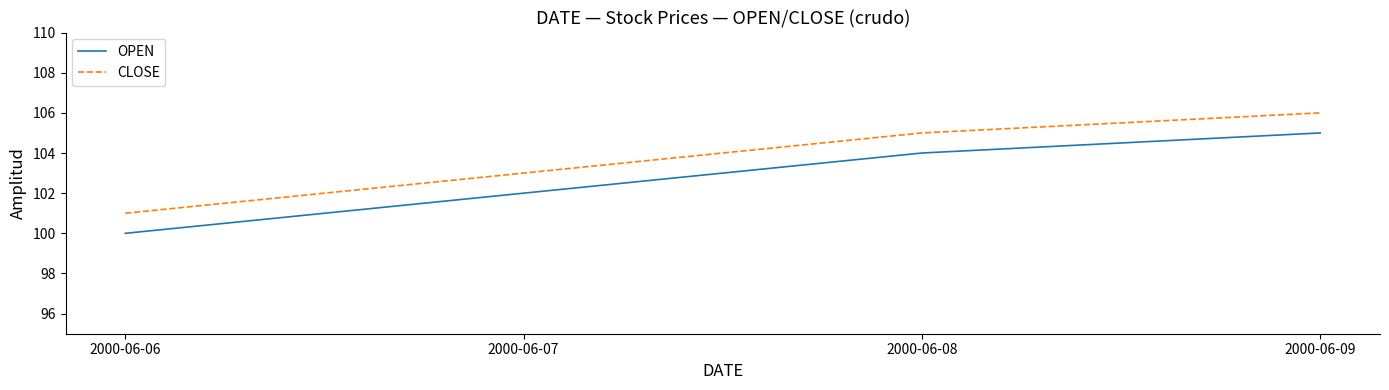

List the series in order of their peak value, lowest first.

OPEN, CLOSE